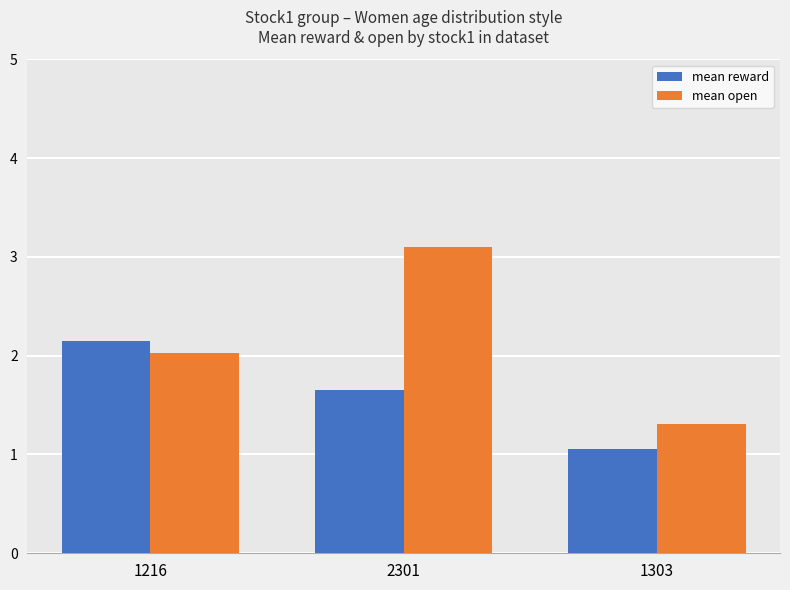

How many bars are there in total?

6